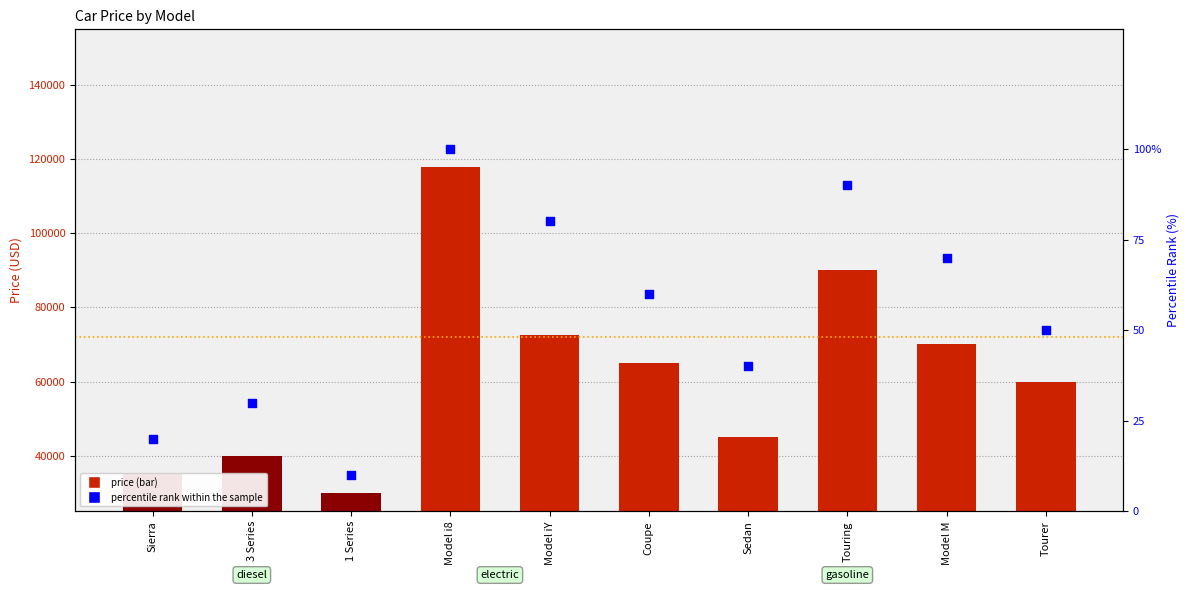

Which series contains the lowest Y value?

percentile rank within the sample